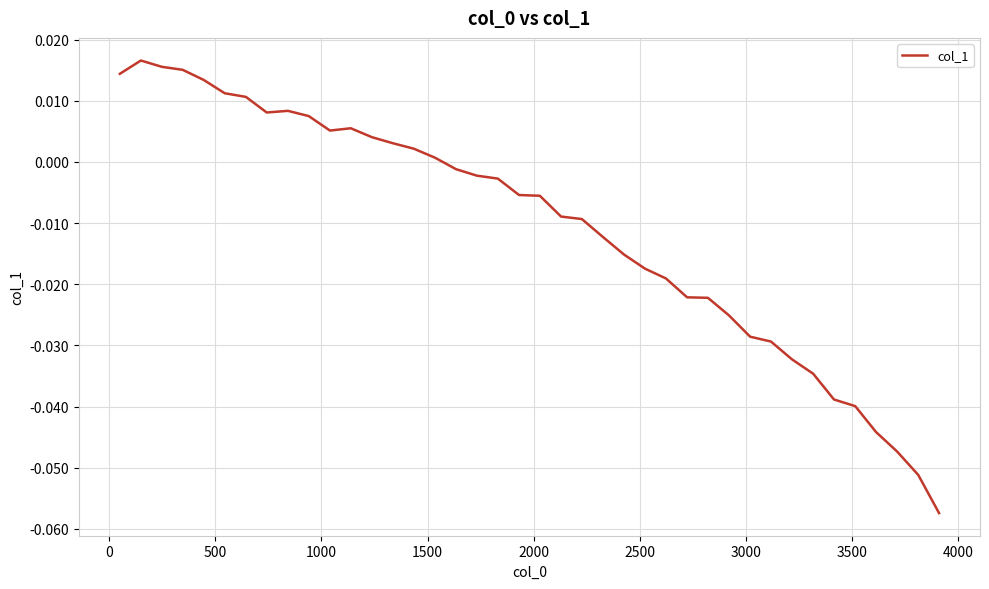

How many lines are shown in the chart?

1